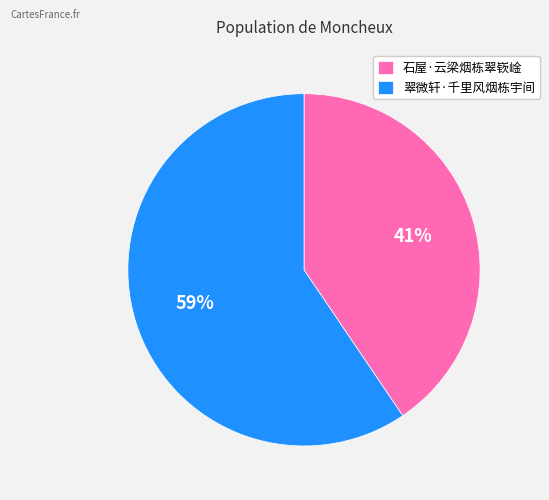

To the nearest percent, what percentage of the pie is 石屋·云梁烟栋翠嵚崯?

41%